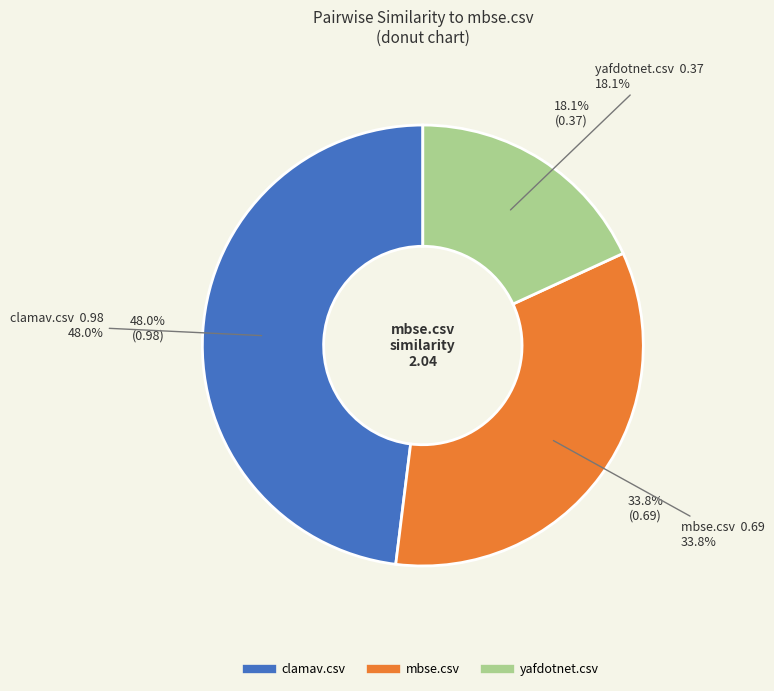

Is the sum of clamav.csv and yafdotnet.csv greater than half?

Yes